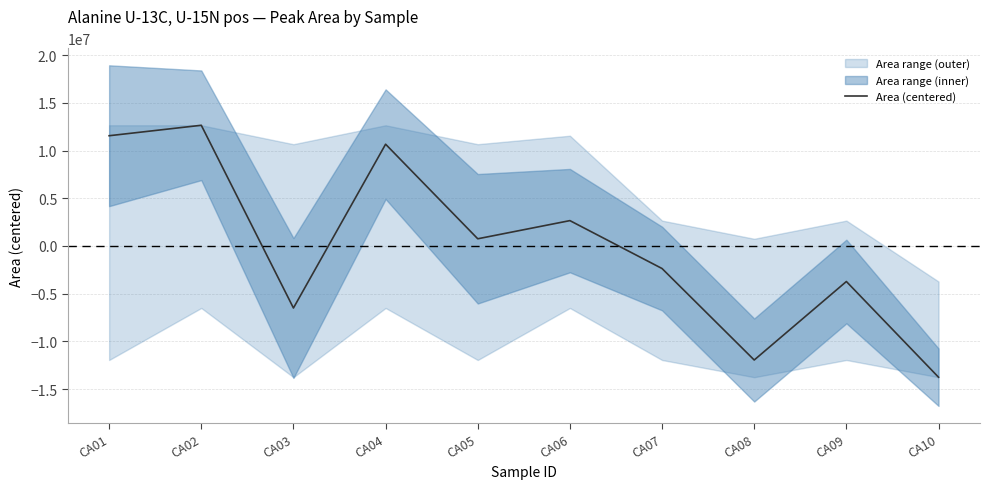

Rank the categories by value from lowest to highest.

CA10, CA08, CA03, CA09, CA07, CA05, CA06, CA04, CA01, CA02